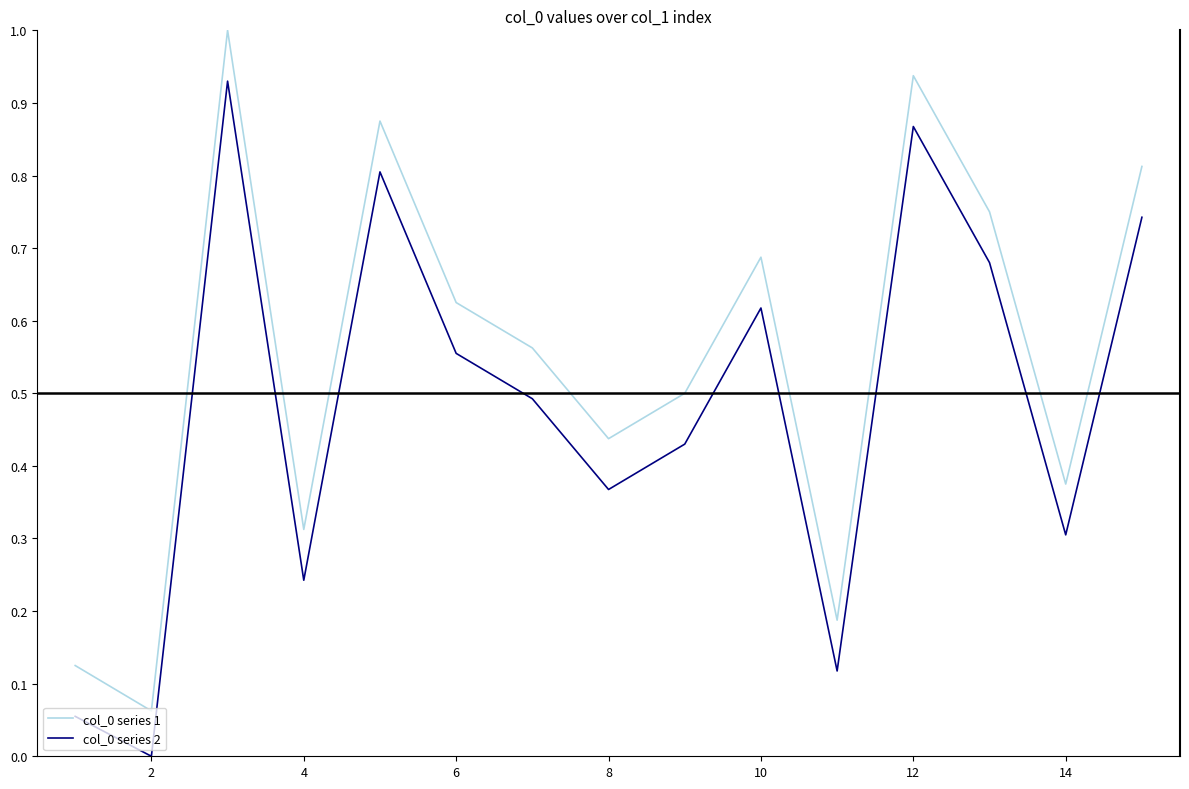

List the series in order of their overall mean, lowest first.

col_0 series 2, col_0 series 1